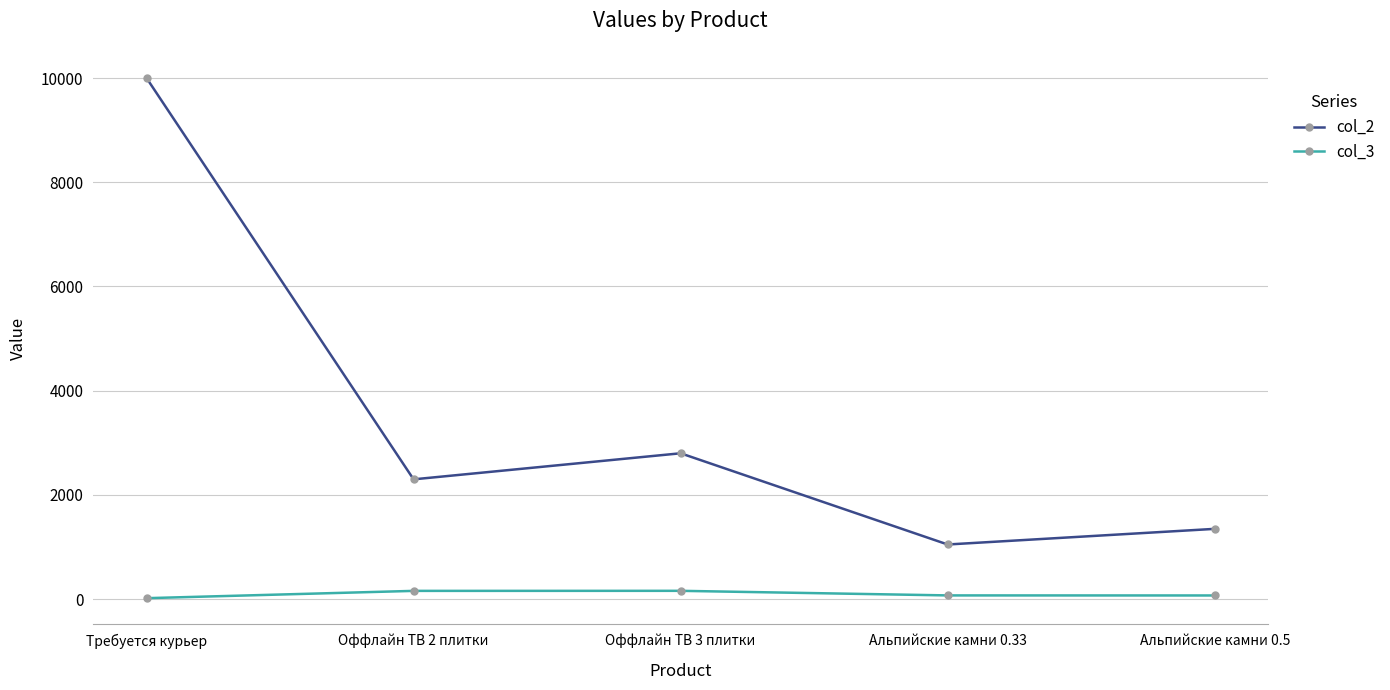

Where is col_2 nearest to the value 5525?

Оффлайн ТВ 3 плитки